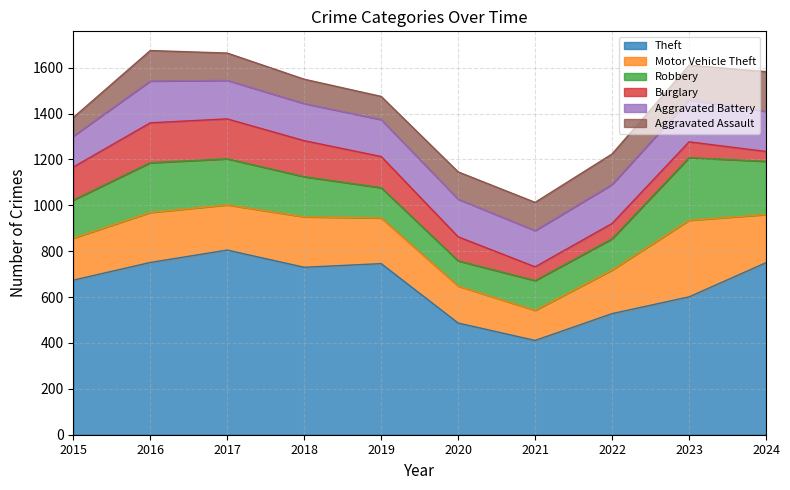

What is the difference between the second highest and second lowest values in the Aggravated Battery series?

24